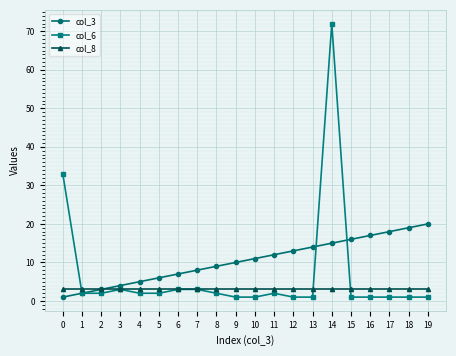

Reading left to right, list all the values displayed in this chart.

col_3: 1	2	3	4	5	6	7	8	9	10	11	12	13	14	15	16	17	18	19	20
col_6: 33	2	2	3	2	2	3	3	2	1	1	2	1	1	72	1	1	1	1	1
col_8: 3	3	3	3	3	3	3	3	3	3	3	3	3	3	3	3	3	3	3	3